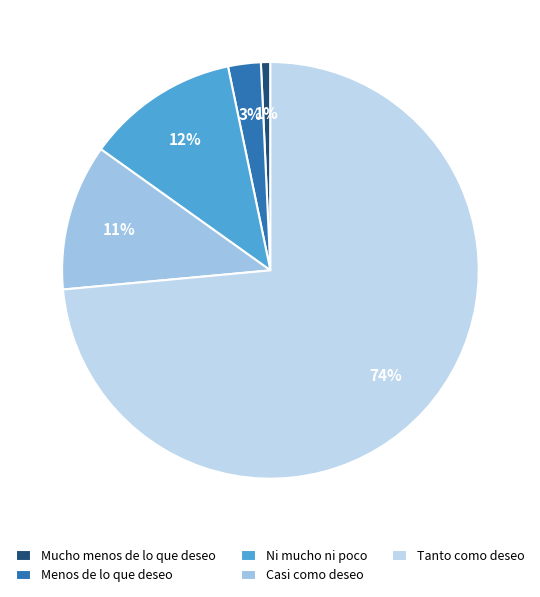

To the nearest percent, what is the average slice percentage?

20%